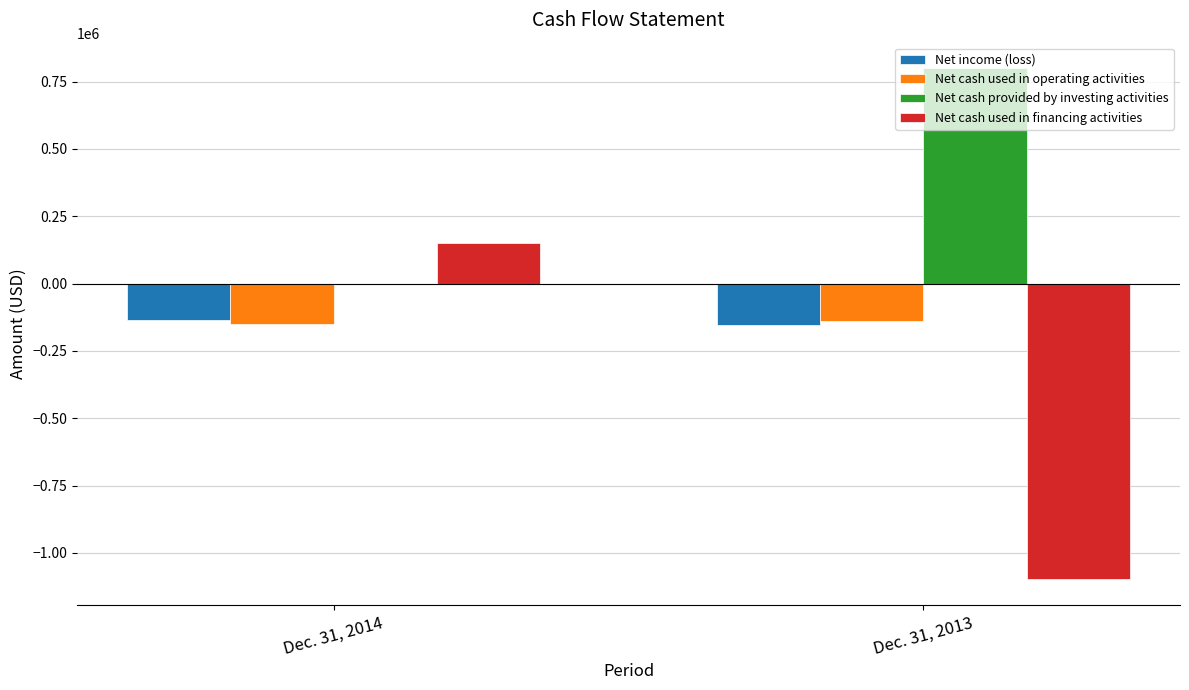

Is the value of Net income (loss) at Dec. 31, 2014 greater than the value of Net cash provided by investing activities at Dec. 31, 2014?

No